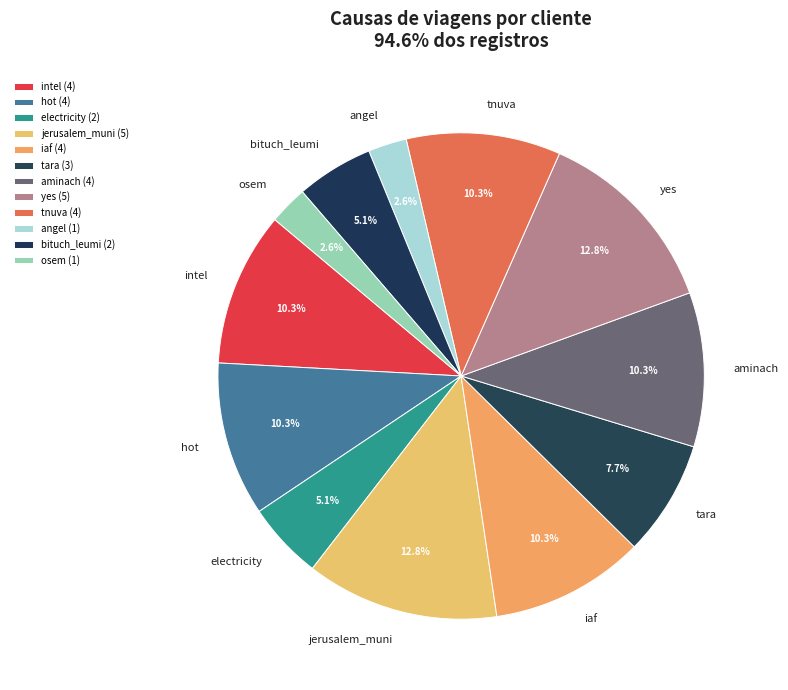

To the nearest percent, what is the average slice percentage?

8%